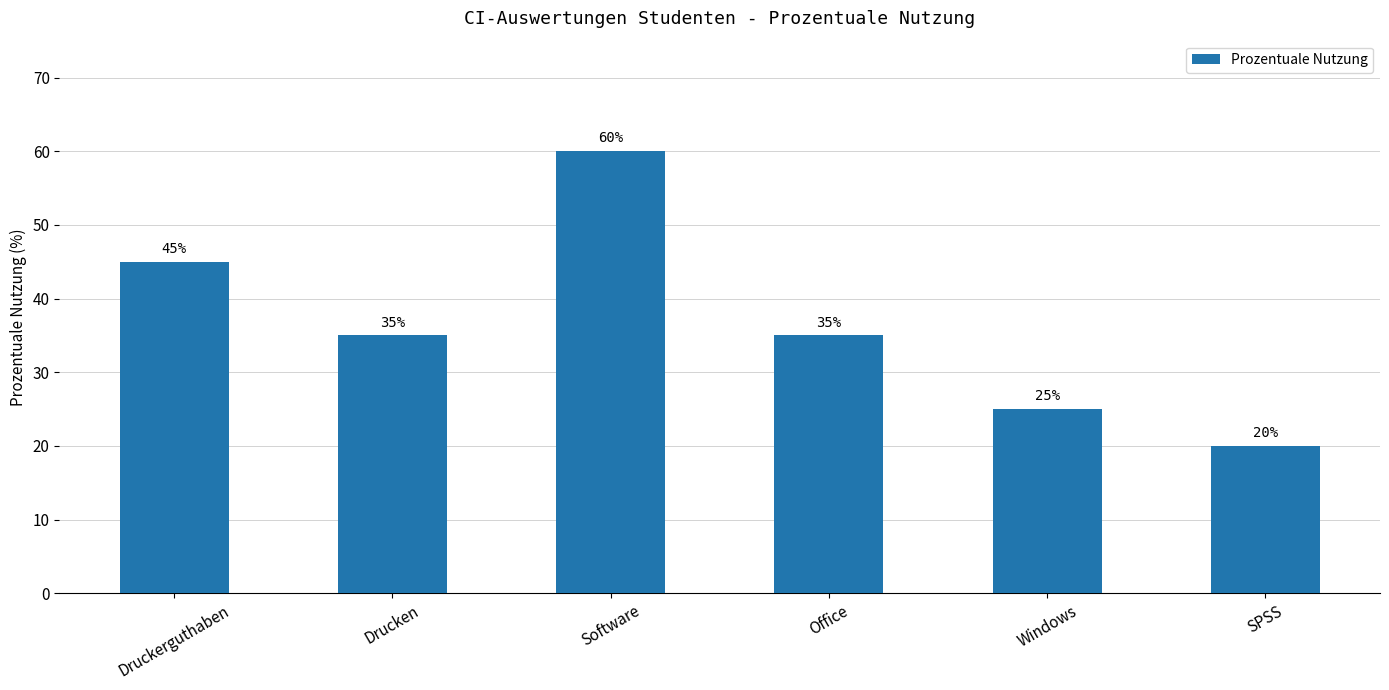

What is the ratio of the value at Software to the value at Windows?

2.4